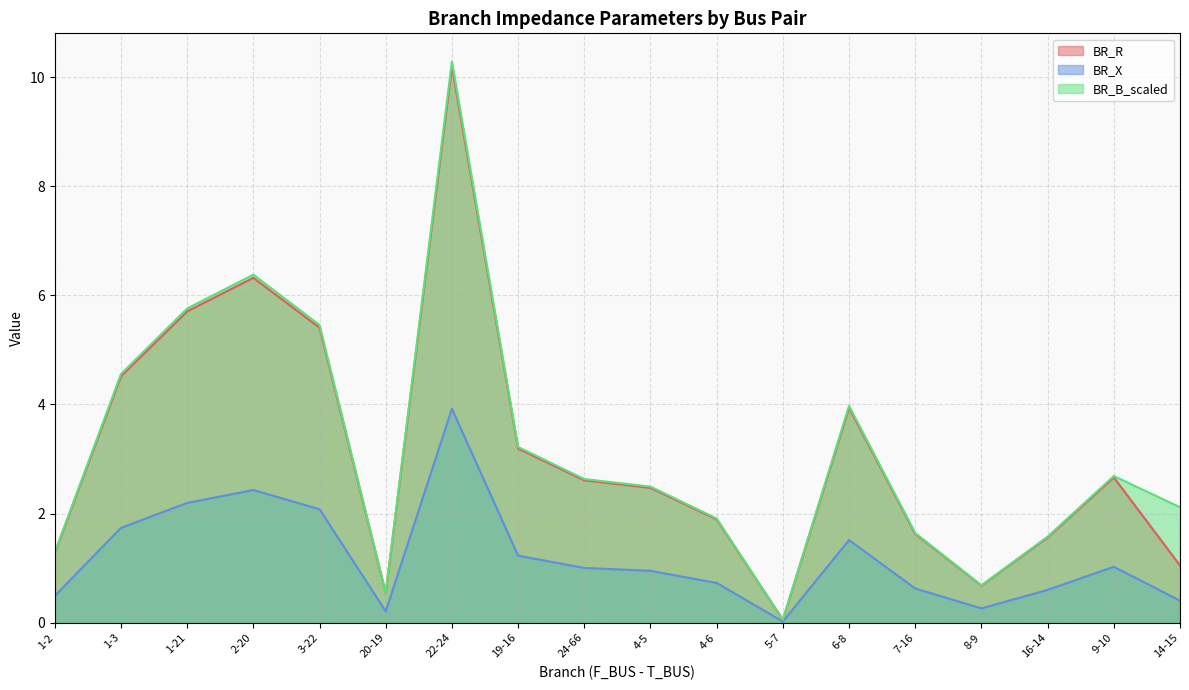

At how many categories does at least one series exceed 9?

1